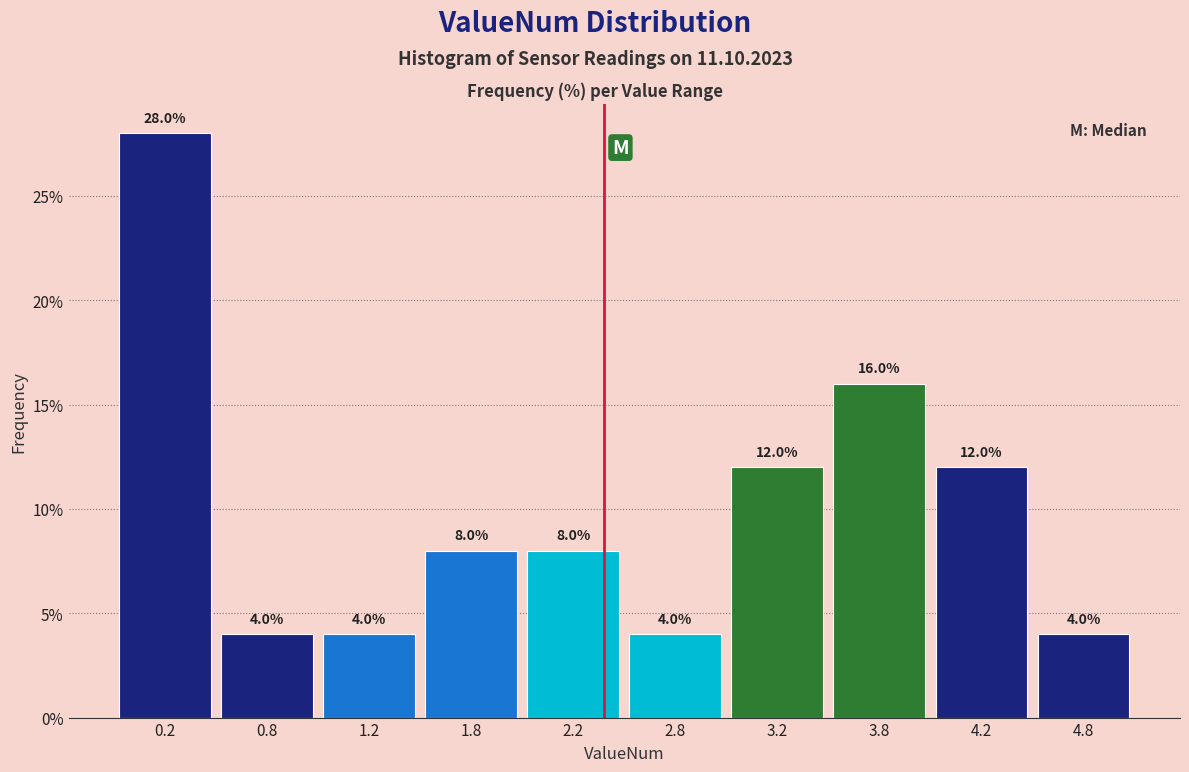

Reading left to right, transcribe this chart: for each bar, give the range it covers on the x-axis and its height.

0.0 to 0.5: 28.0
0.5 to 1.0: 4.0
1.0 to 1.5: 4.0
1.5 to 2.0: 8.0
2.0 to 2.5: 8.0
2.5 to 3.0: 4.0
3.0 to 3.5: 12.0
3.5 to 4.0: 16.0
4.0 to 4.5: 12.0
4.5 to 5.0: 4.0